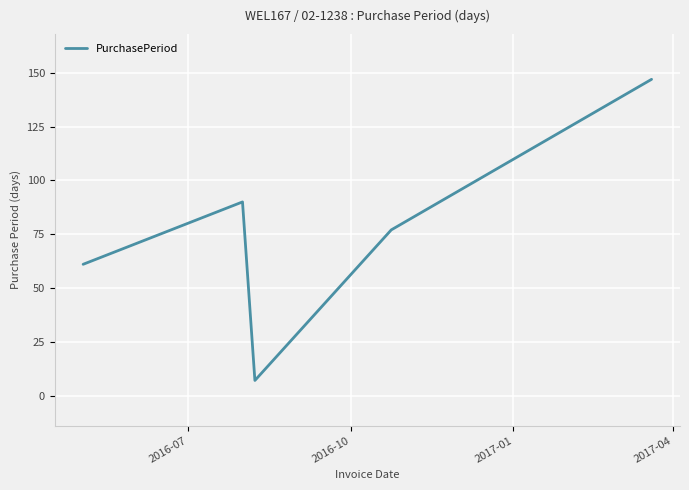

What is the average value?

76